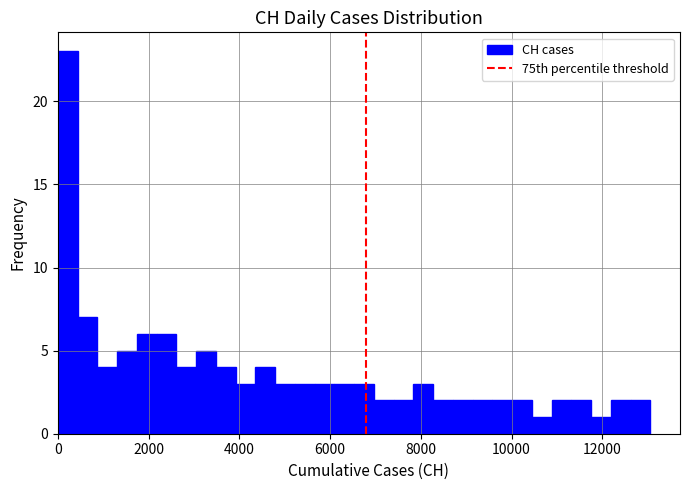

Read against the x-axis, roughly where is the centre of the tallest bar?

200